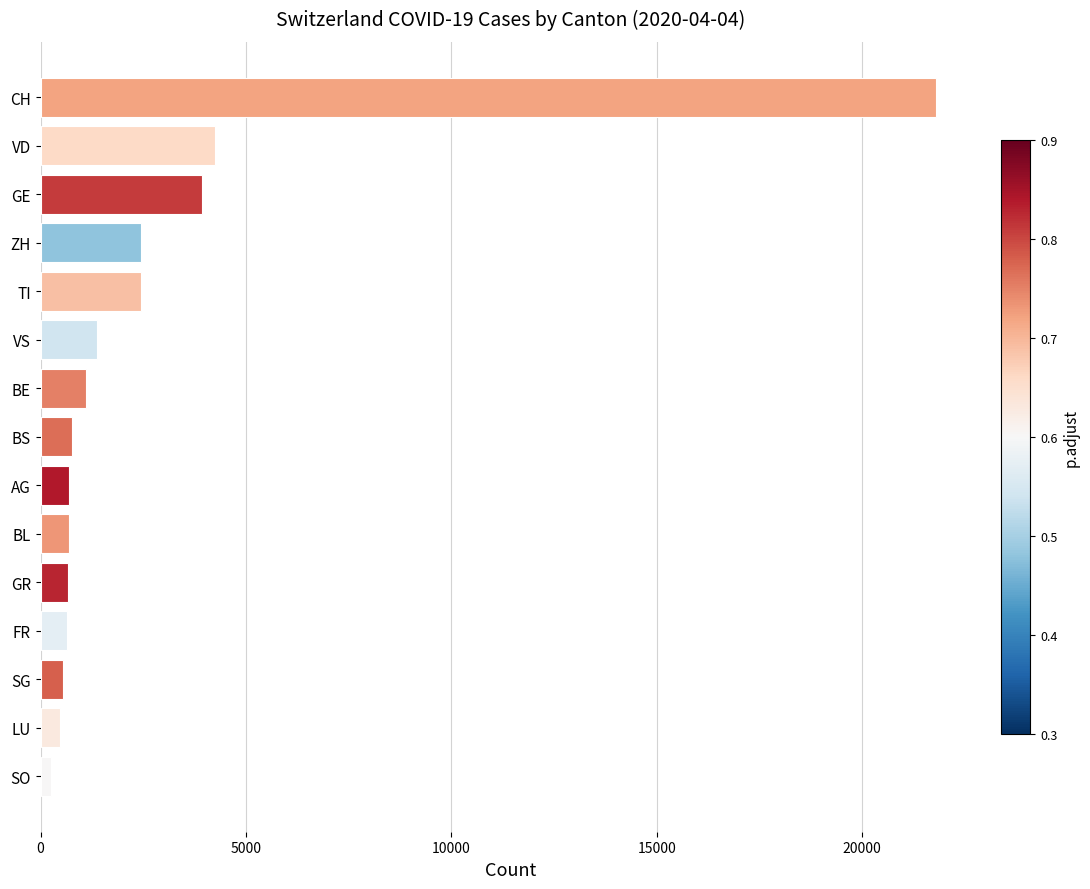

What is the value of the 8th bar from the top?

767